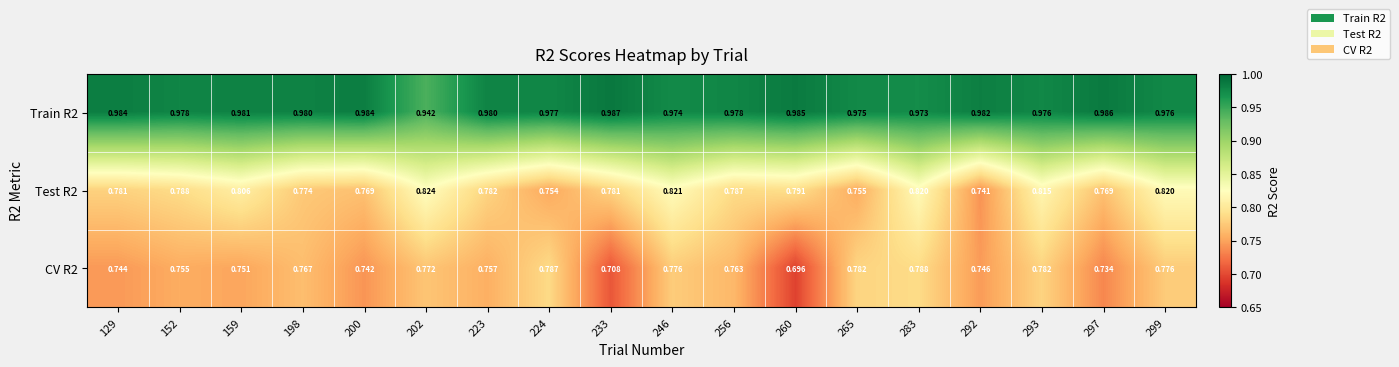

Reading left to right, transcribe all the data shown in this chart.

Train R2: 129=1.0	152=1.0	159=1.0	198=1.0	200=1.0	202=0.9	223=1.0	224=1.0	233=1.0	246=1.0	256=1.0	260=1.0	265=1.0	283=1.0	292=1.0	293=1.0	297=1.0	299=1.0
Test R2: 129=0.8	152=0.8	159=0.8	198=0.8	200=0.8	202=0.8	223=0.8	224=0.8	233=0.8	246=0.8	256=0.8	260=0.8	265=0.8	283=0.8	292=0.7	293=0.8	297=0.8	299=0.8
CV R2: 129=0.7	152=0.8	159=0.8	198=0.8	200=0.7	202=0.8	223=0.8	224=0.8	233=0.7	246=0.8	256=0.8	260=0.7	265=0.8	283=0.8	292=0.7	293=0.8	297=0.7	299=0.8